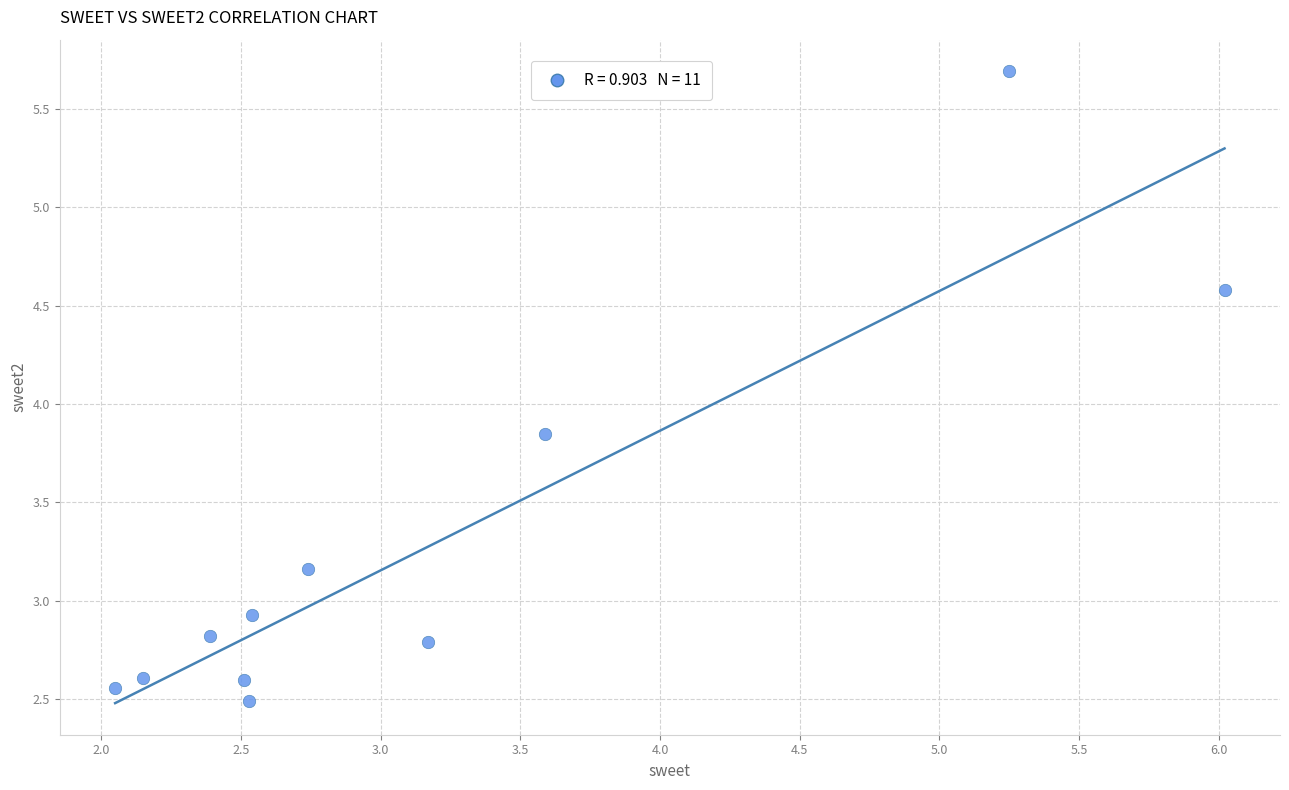

What is the average Y value?

3.3